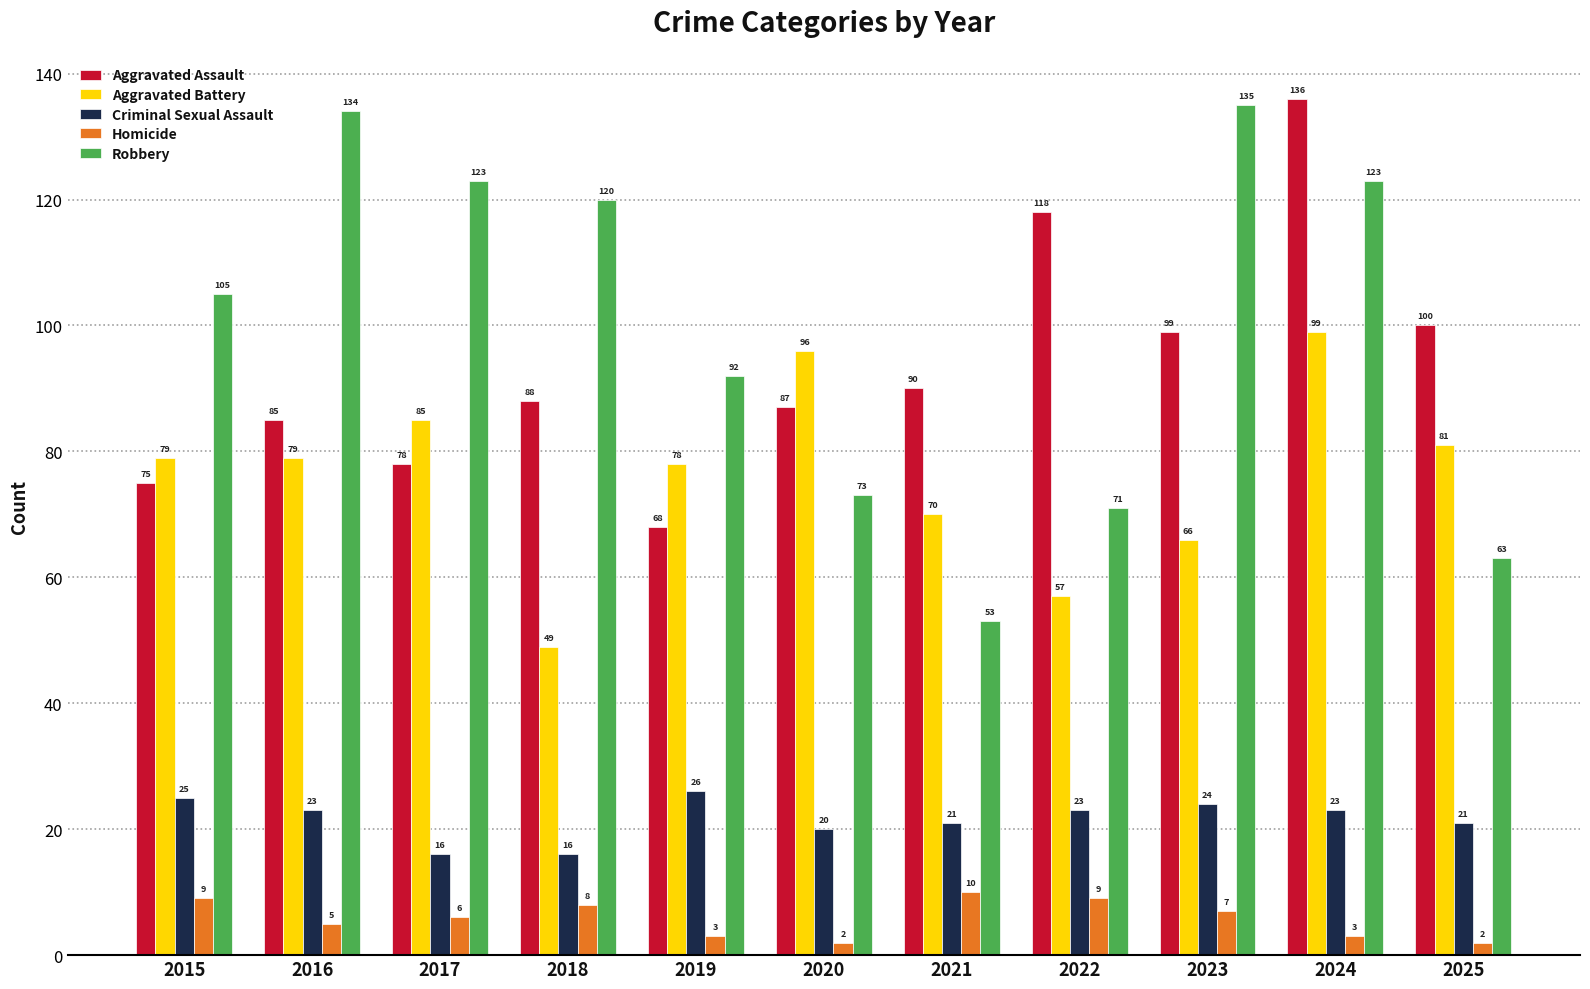

Reading left to right, extract all data points from this chart.

Aggravated Assault: 75	85	78	88	68	87	90	118	99	136	100
Aggravated Battery: 79	79	85	49	78	96	70	57	66	99	81
Criminal Sexual Assault: 25	23	16	16	26	20	21	23	24	23	21
Homicide: 9	5	6	8	3	2	10	9	7	3	2
Robbery: 105	134	123	120	92	73	53	71	135	123	63